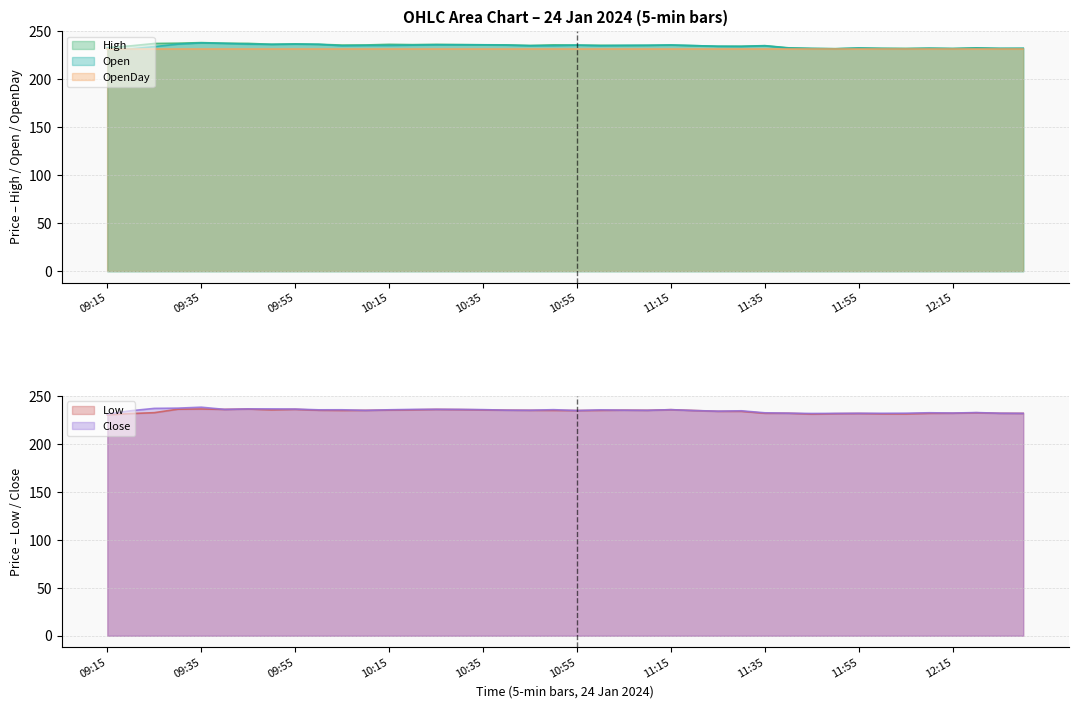

Which series has the largest range (max minus min)?

Close